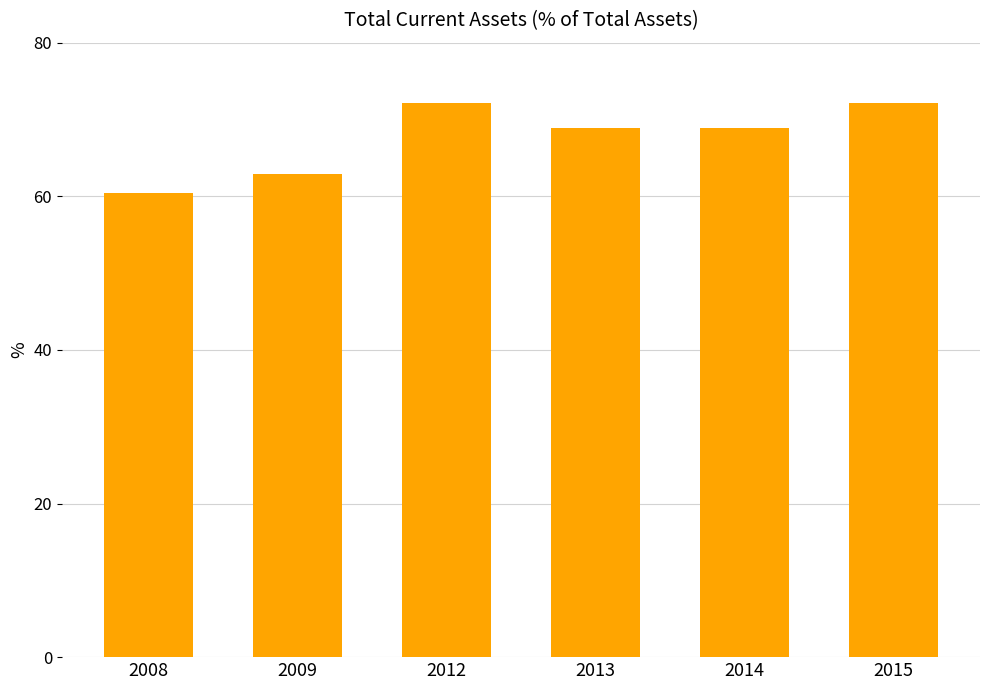

The value at 2008 is 60.5. True or false?

True